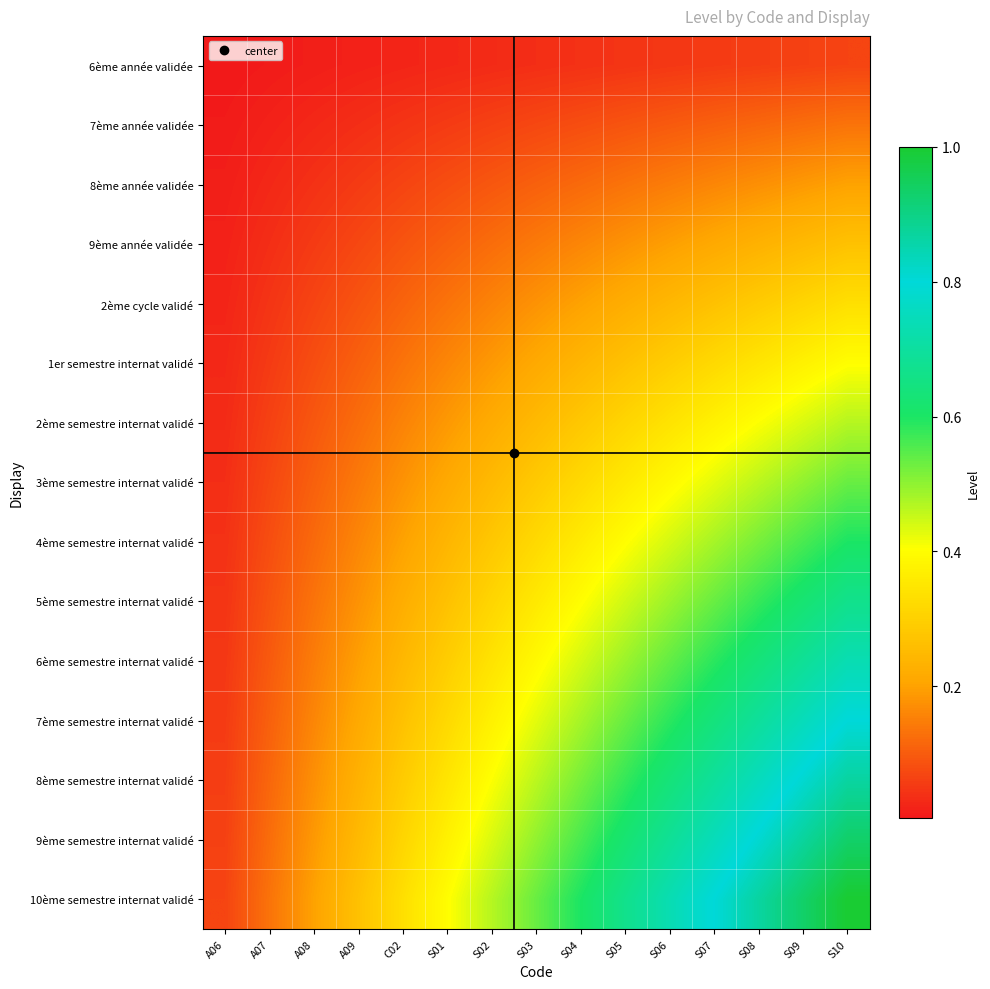

At S07, list the series in order from smallest to largest.

6ème année validée, 7ème année validée, 8ème année validée, 9ème année validée, 2ème cycle validé, 1er semestre internat validé, 2ème semestre internat validé, 3ème semestre internat validé, 4ème semestre internat validé, 5ème semestre internat validé, 6ème semestre internat validé, 7ème semestre internat validé, 8ème semestre internat validé, 9ème semestre internat validé, 10ème semestre internat validé